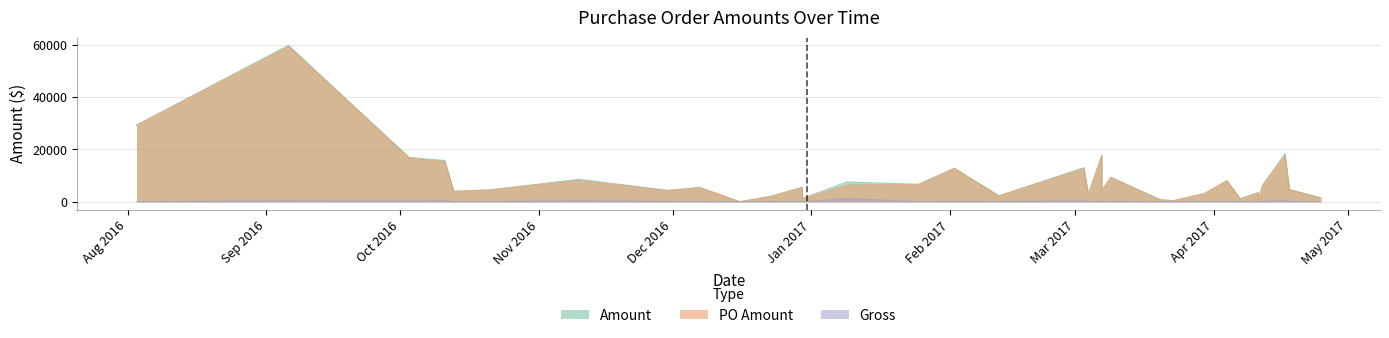

What is the value of the Gross point at the 20th from the left?

193.7